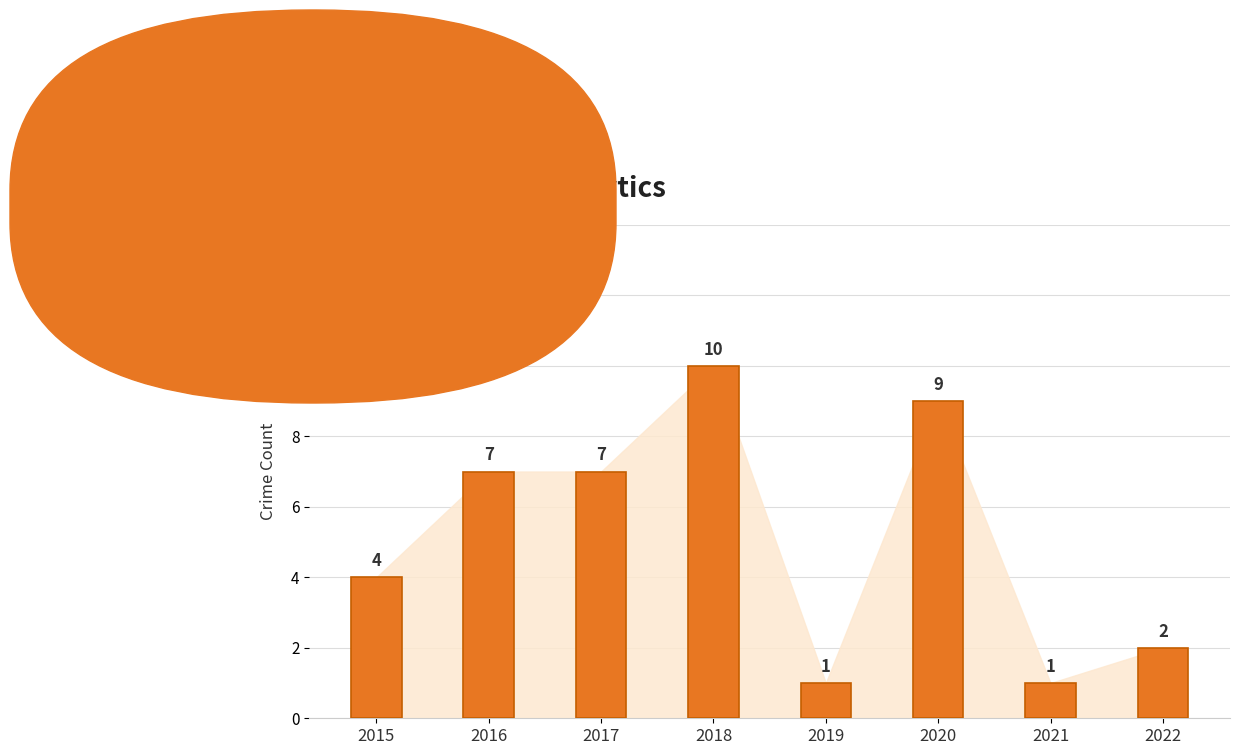

True or false: the data shows 4 at 2015.

True